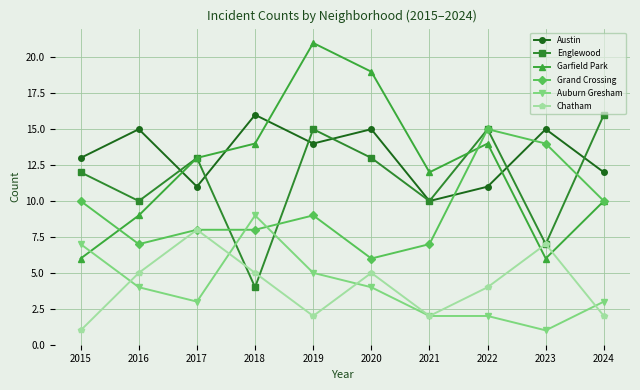

How many times do Austin and Garfield Park cross each other?

4